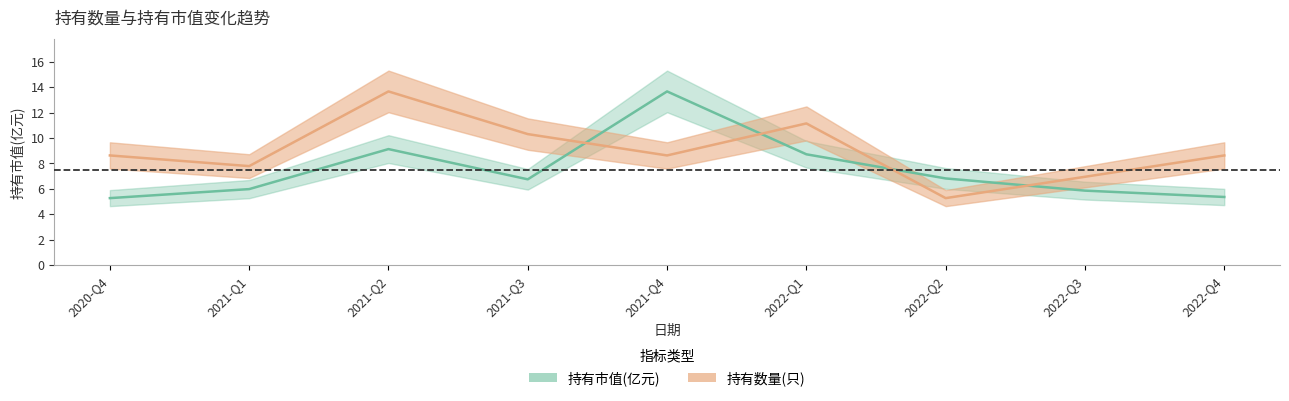

Read the 持有数量(只) value at 2022-Q1.

11.1